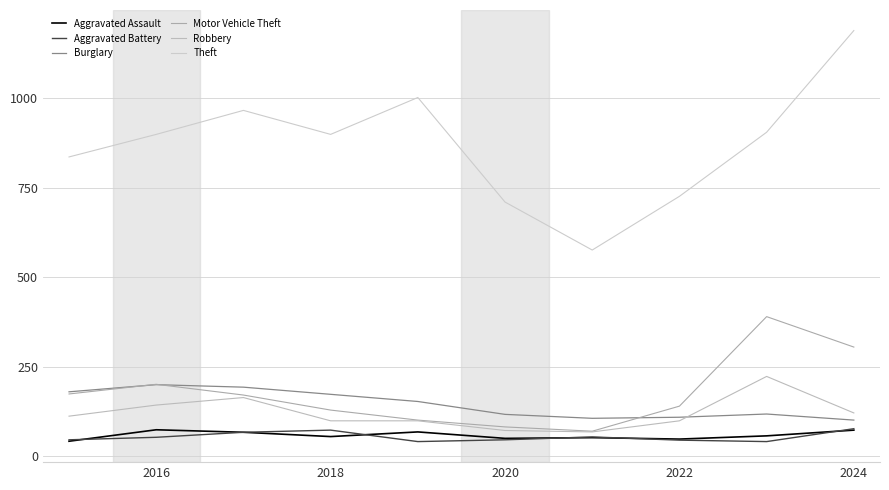

Which series has the widest spread of values?

Theft